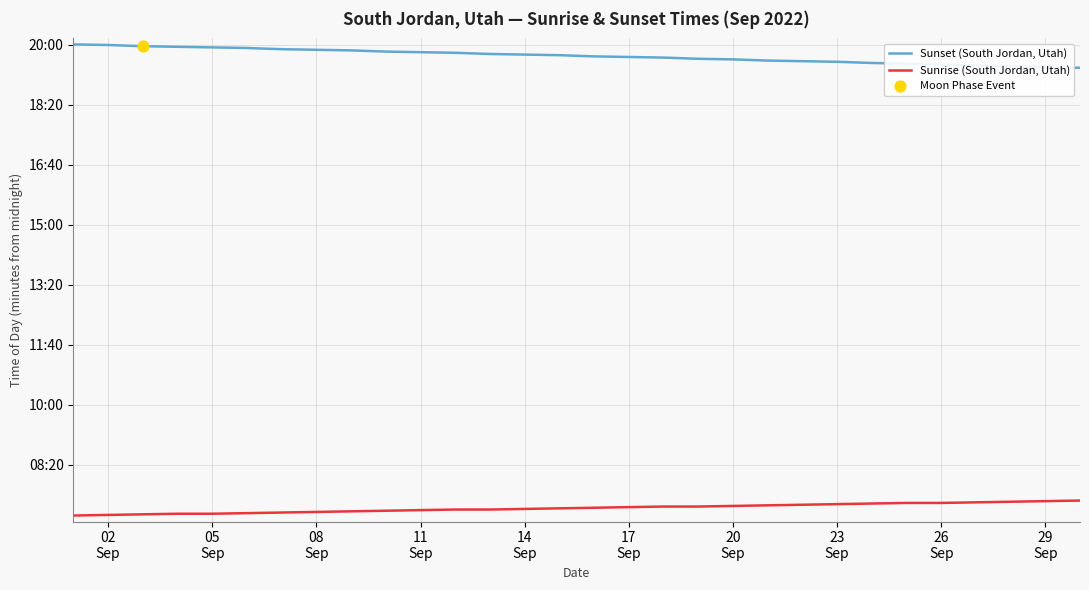

Is this an area chart (filled region under the line)?

No